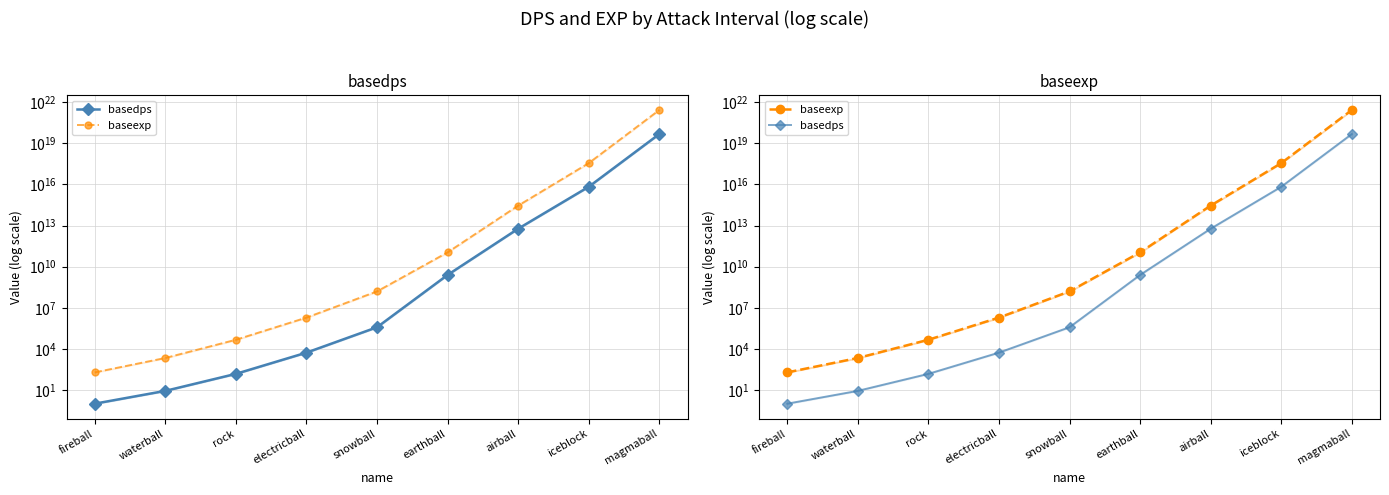

True or false: basedps and baseexp intersect in this chart.

False